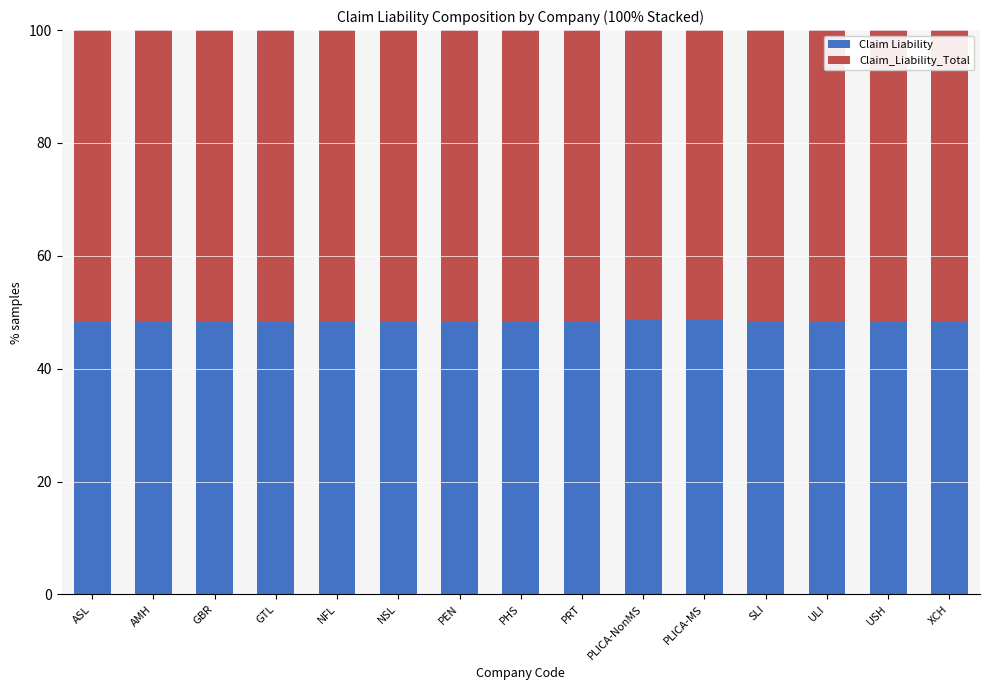

What is the sum of all Claim Liability values?

724.1